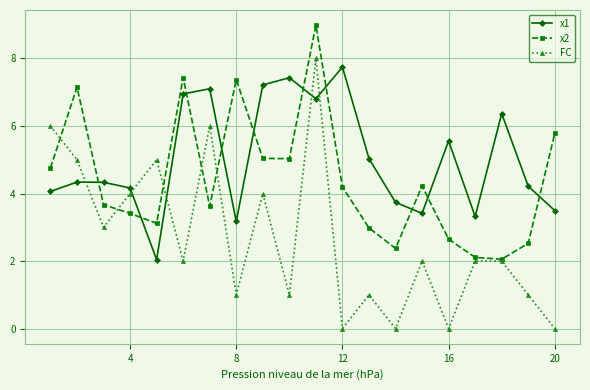

List the series in order of their peak value, highest first.

x2, FC, x1